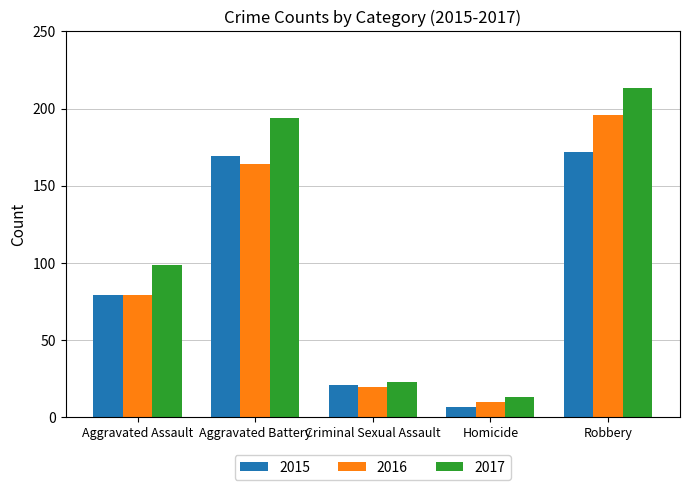

Does the chart contain stacked bars?

No